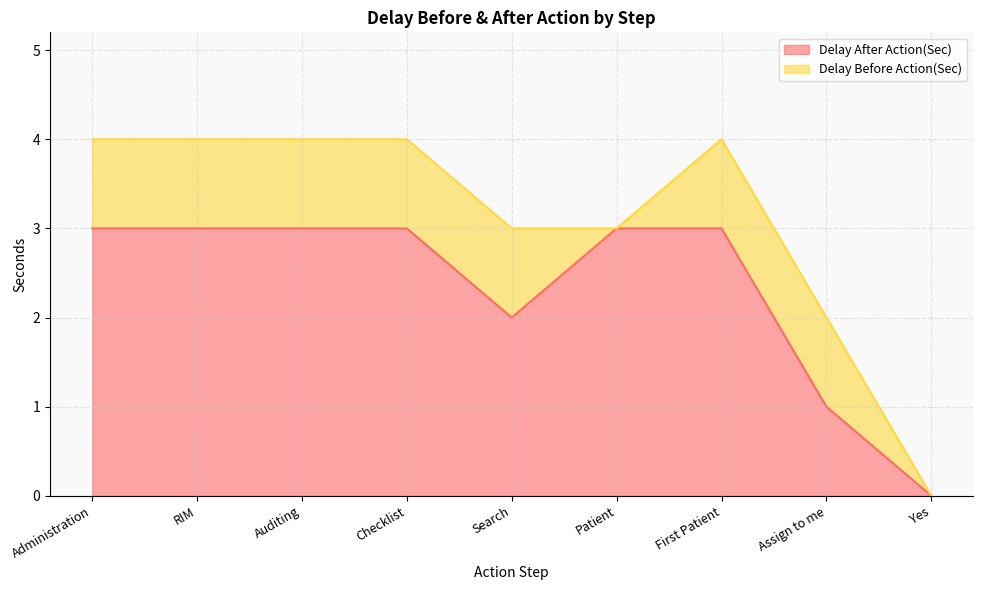

Read the value at RIM.

3